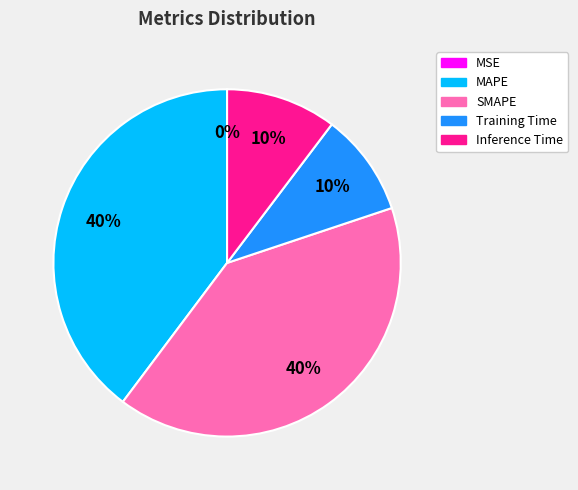

To the nearest percent, what is the average slice percentage?

20%